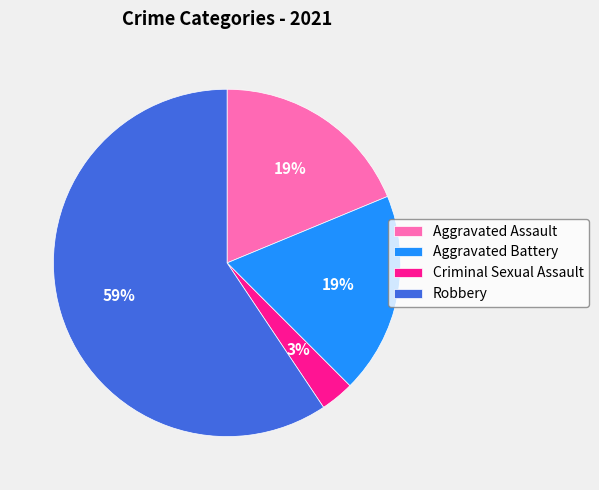

Which slice represents more than half of the pie?

Robbery